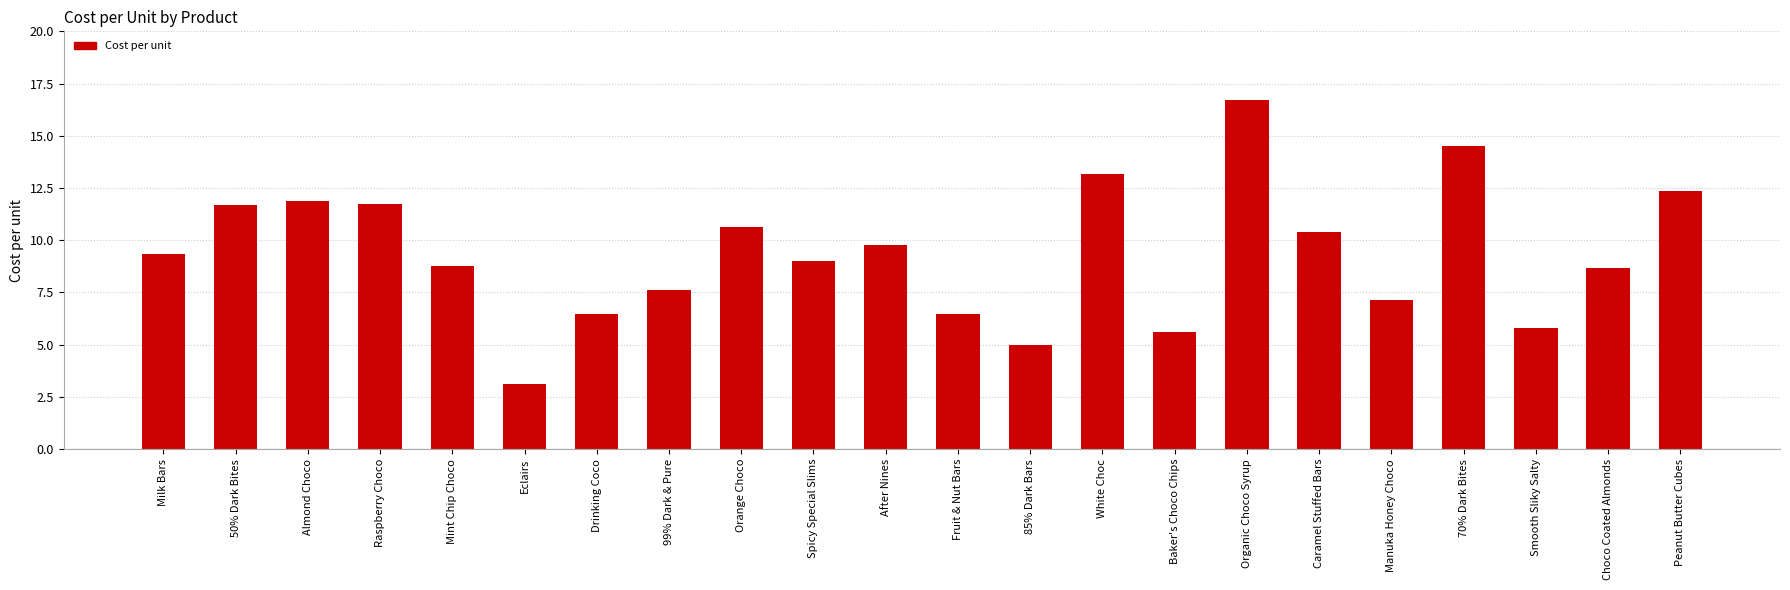

Reading left to right, what are all the values shown in this chart?

Milk Bars=9.3	50% Dark Bites=11.7	Almond Choco=11.9	Raspberry Choco=11.7	Mint Chip Choco=8.8	Eclairs=3.1	Drinking Coco=6.5	99% Dark & Pure=7.6	Orange Choco=10.6	Spicy Special Slims=9.0	After Nines=9.8	Fruit & Nut Bars=6.5	85% Dark Bars=5.0	White Choc=13.2	Baker's Choco Chips=5.6	Organic Choco Syrup=16.7	Caramel Stuffed Bars=10.4	Manuka Honey Choco=7.2	70% Dark Bites=14.5	Smooth Sliky Salty=5.8	Choco Coated Almonds=8.7	Peanut Butter Cubes=12.4